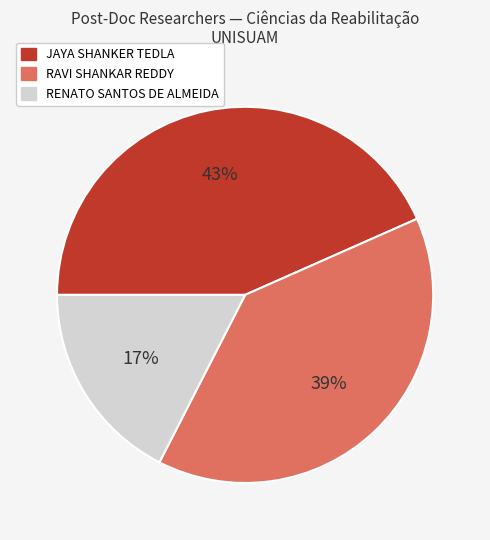

To the nearest percent, what is the combined percentage of RAVI SHANKAR REDDY and JAYA SHANKER TEDLA?

83%